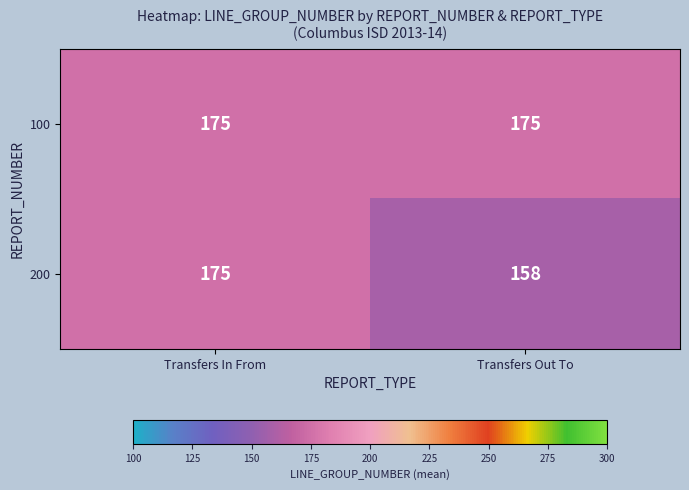

Reading left to right, what are all the values shown in this chart?

100: Transfers In From=175	Transfers Out To=175
200: Transfers In From=175	Transfers Out To=158